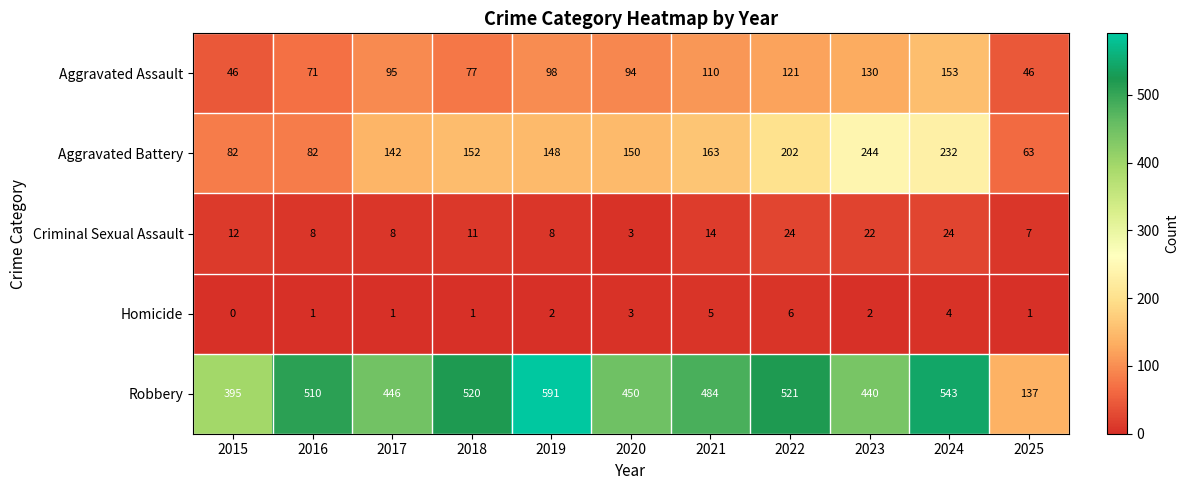

What is the spread (max minus min) of values at 2019?

589